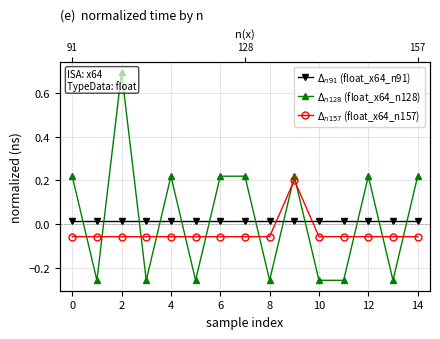

True or false: $\Delta_{n128}$ (float_x64_n128) has more than 1 interior local peaks.

True